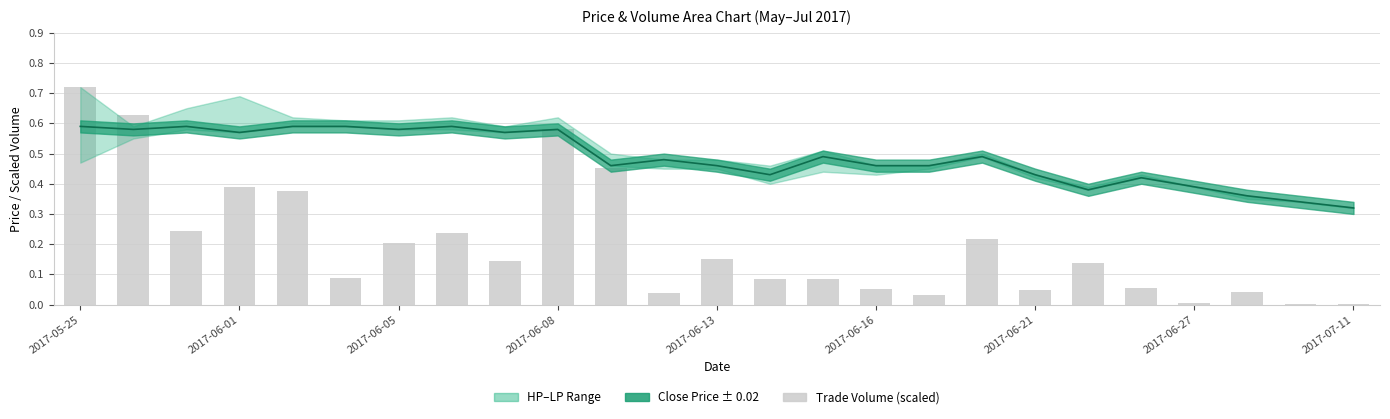

List the labels in order of Trade Volume (scaled) value, smallest first.

24, 23, 21, 16, 11, 22, 18, 15, 20, 13, 14, 2017-06-16, 19, 2017-07-11, 12, 2017-06-21, 17, 2017-06-27, 2017-06-05, 2017-06-13, 2017-06-08, 10, 9, 2017-06-01, 2017-05-25